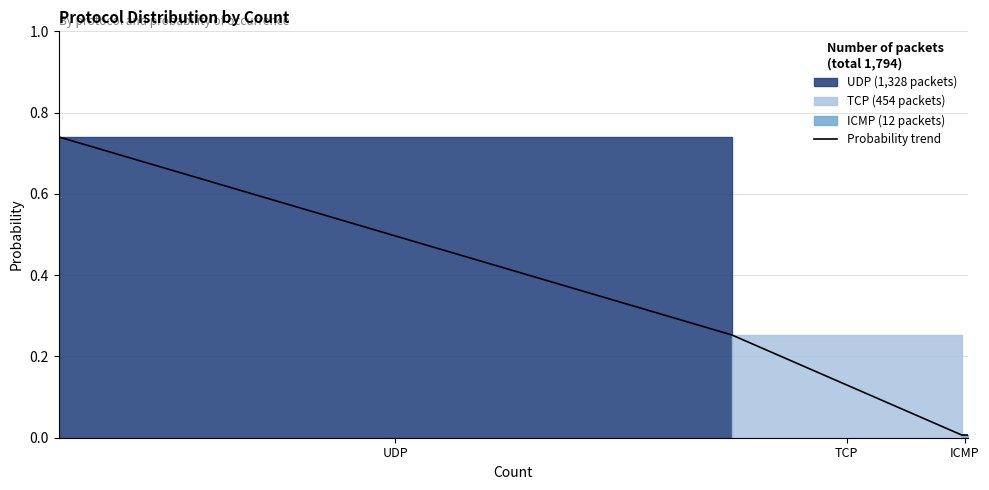

True or false: Probability trend has more than 2 points higher than both neighbors.

False